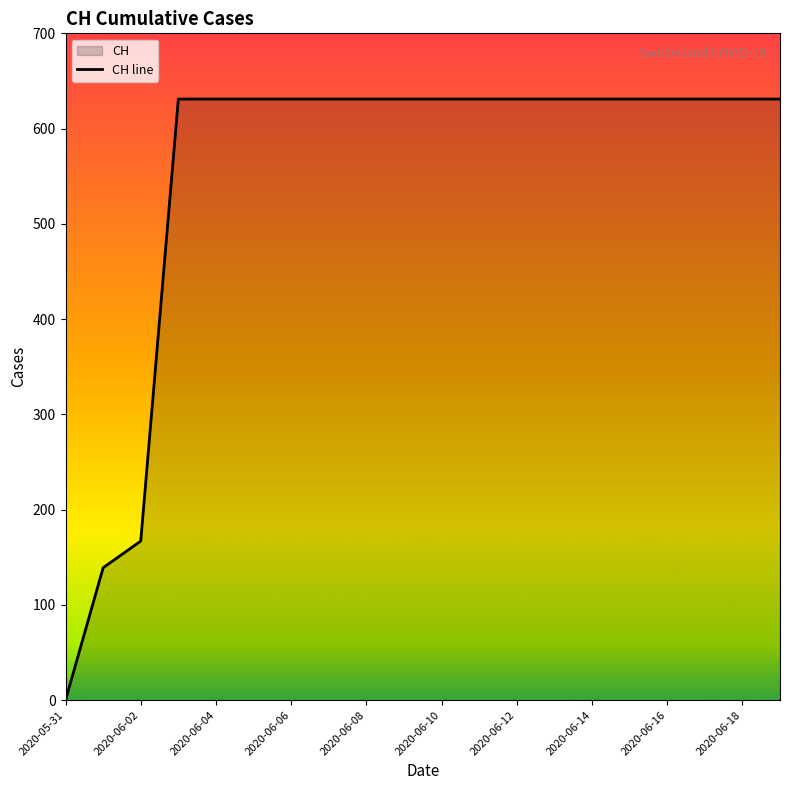

The chart shows a value of 631 at 19. True or false?

True